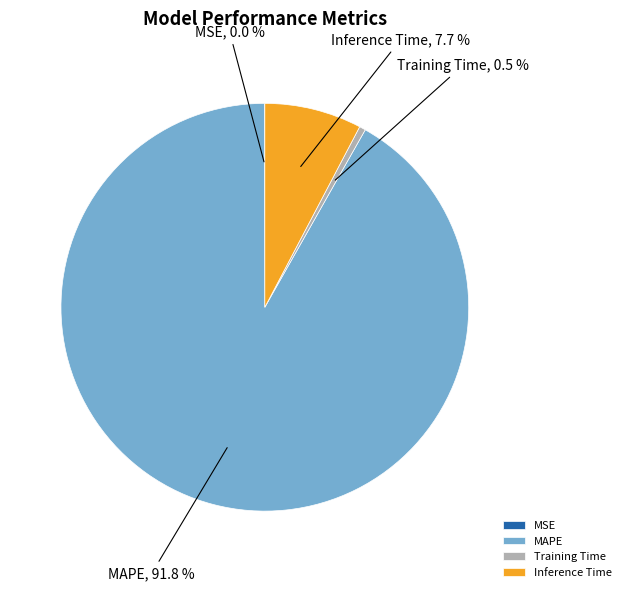

What percentage is the Inference Time slice, to the nearest percent?

8%